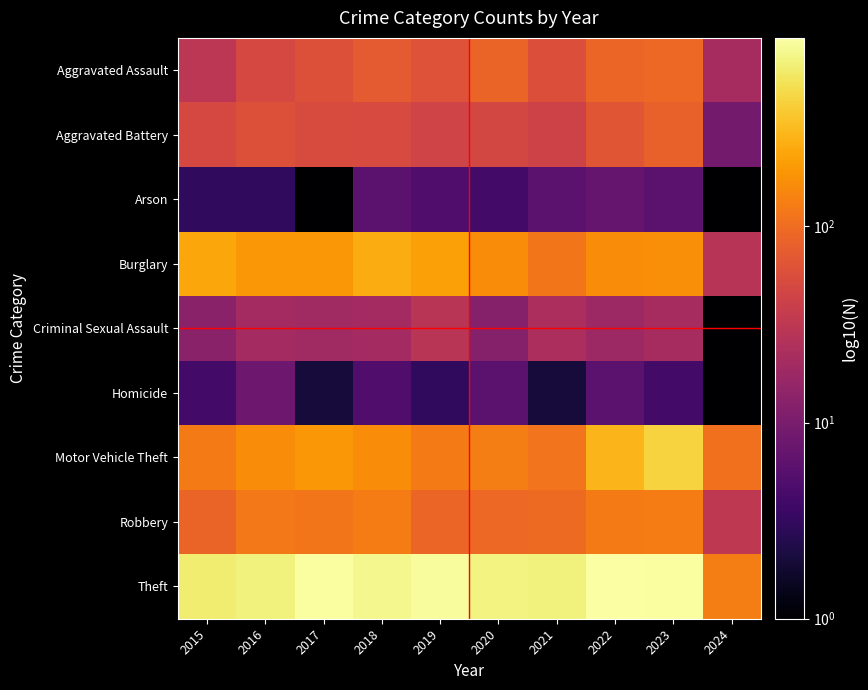

What is the difference between the highest and lowest values at 2023?

861